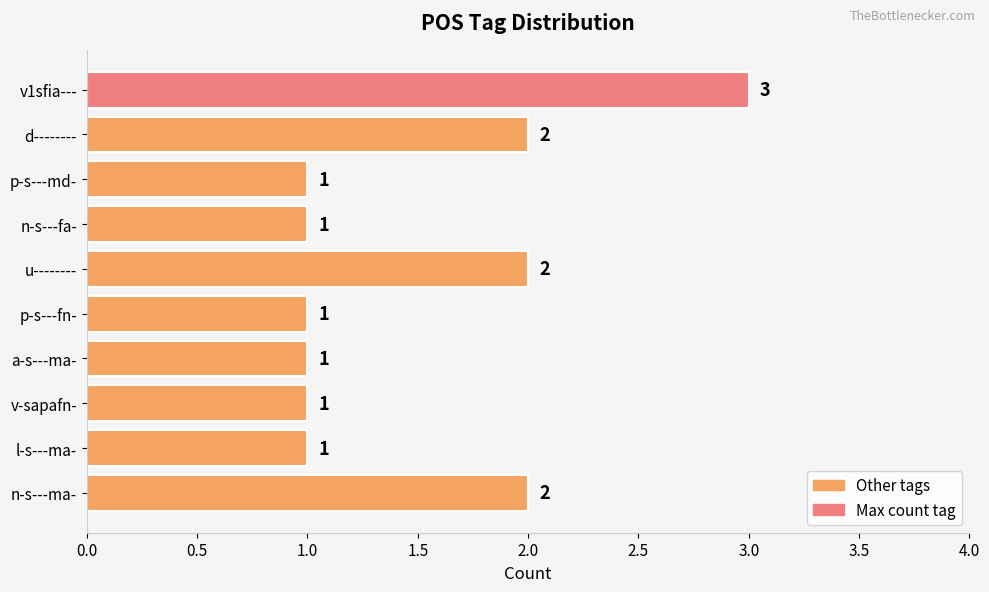

What is the ratio of the value at n-s---fa- to the value at n-s---ma-?

0.5